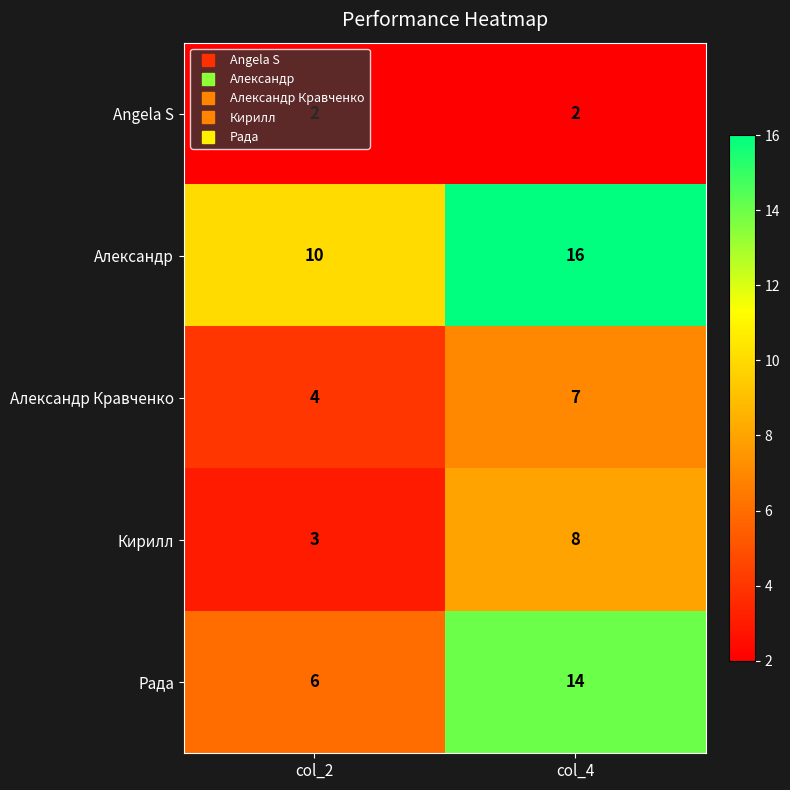

Which series has the largest total across all categories?

Александр